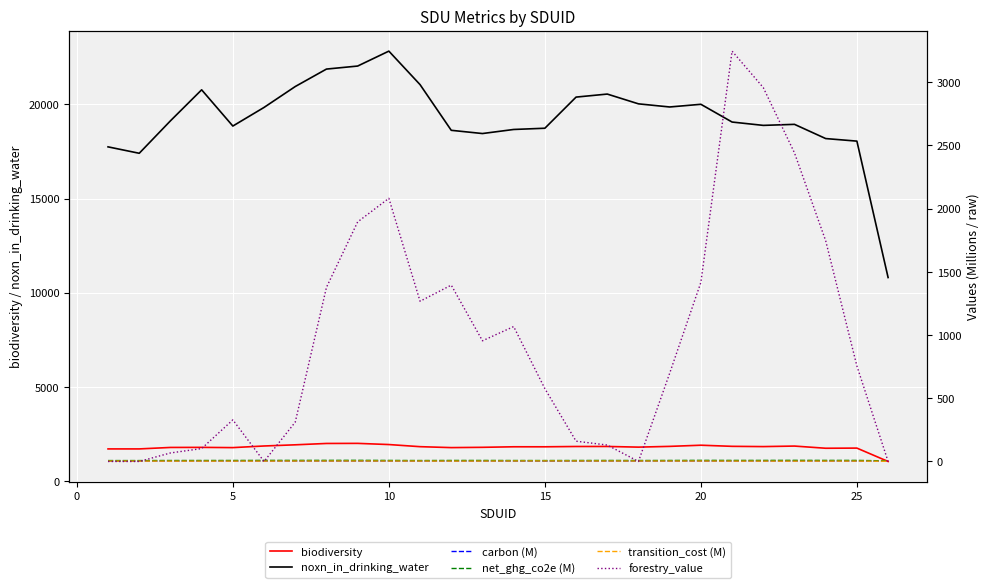

True or false: biodiversity and noxn_in_drinking_water intersect in this chart.

False